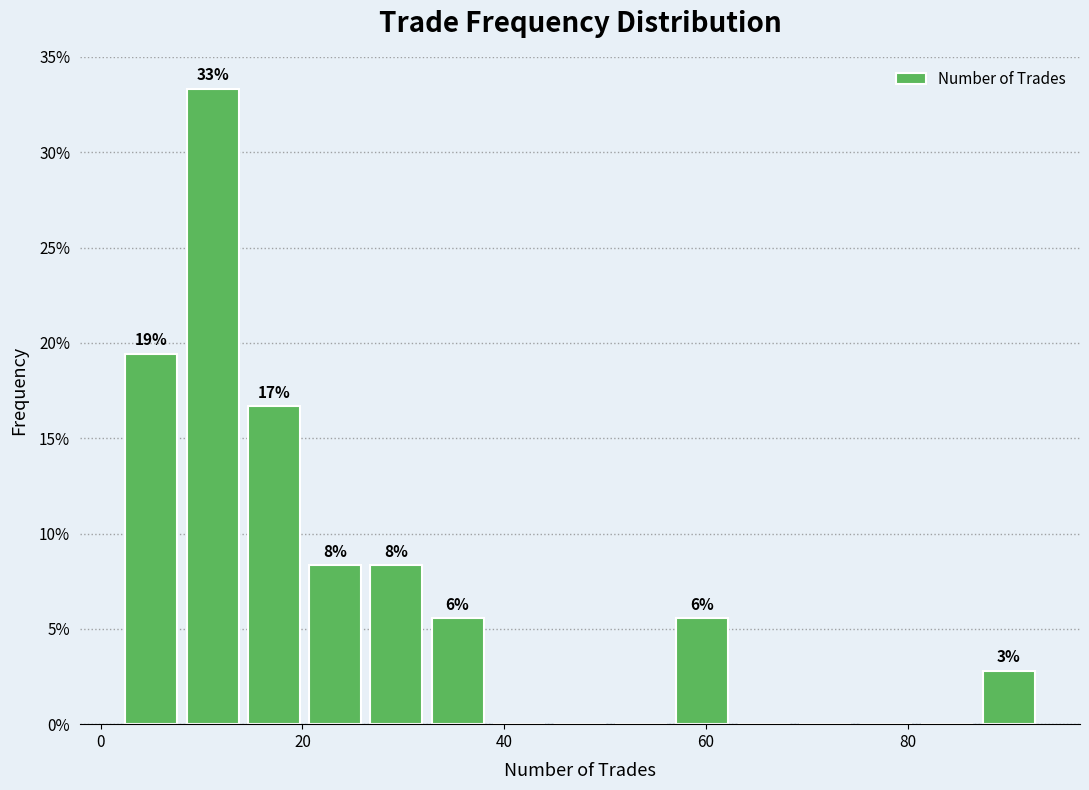

Around what value on the x-axis is the tallest bar? Give the approximate position of its centre, as read against the axis.

12